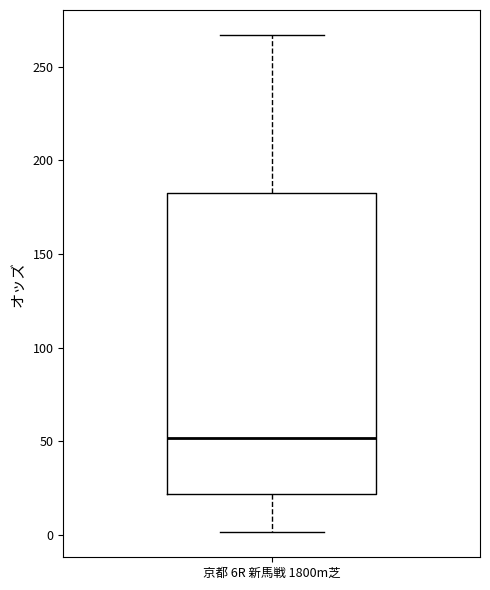

Transcribe this box plot: give where the median line is, the range the box spans, and where the two whiskers end, as read against the y-axis. The values are not printed on the chart, so give them approximately, as read against the axis.

median 50, box 20 to 180, whiskers 0 to 265